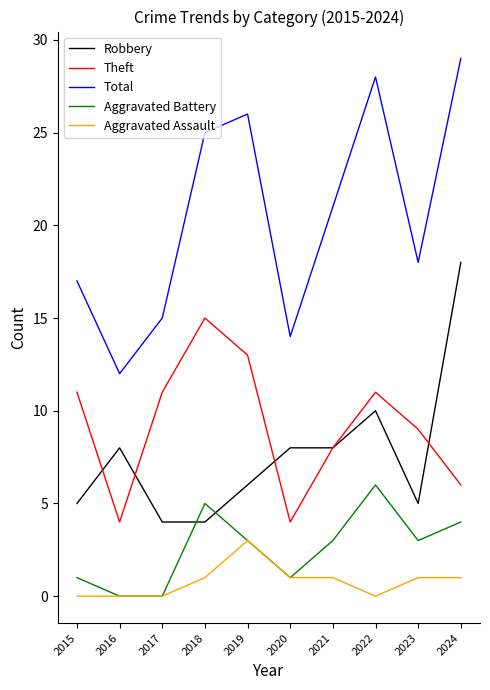

List the series in order of their peak value, highest first.

Total, Robbery, Theft, Aggravated Battery, Aggravated Assault